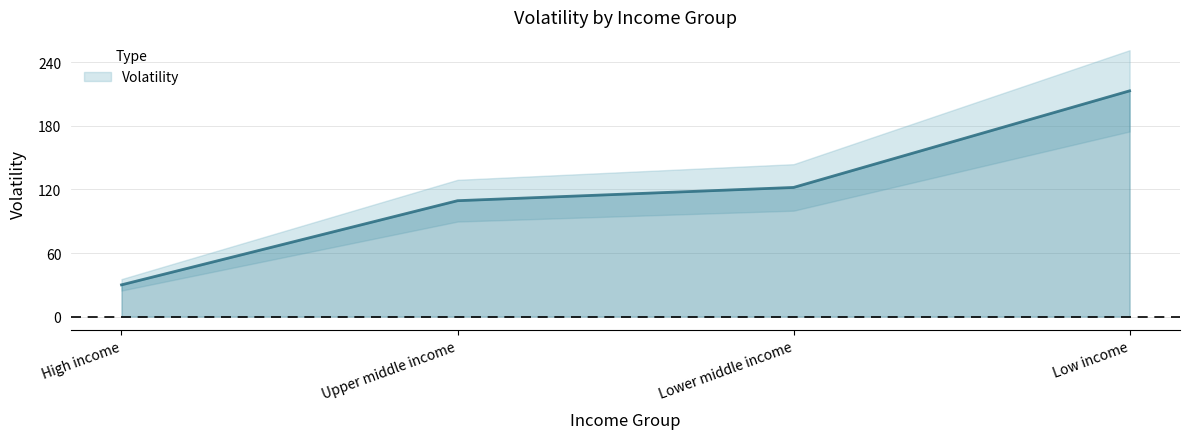

What is the average value?

118.6